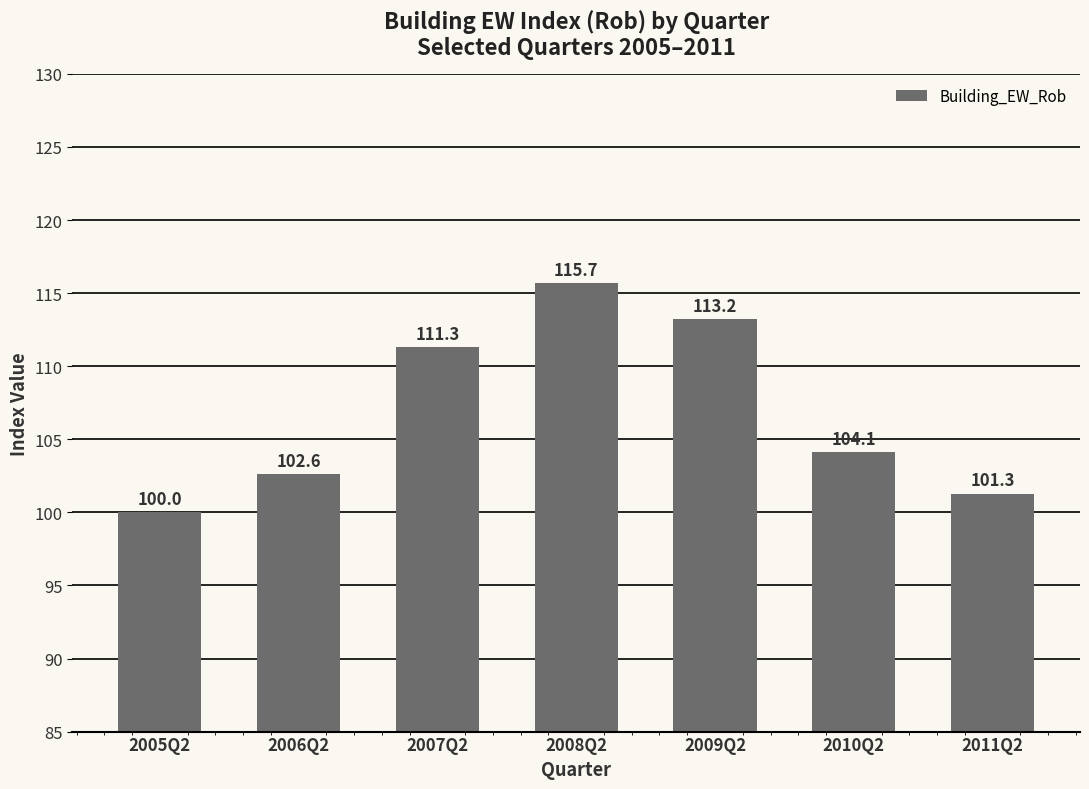

The value at 2008Q2 is 115.7. True or false?

True